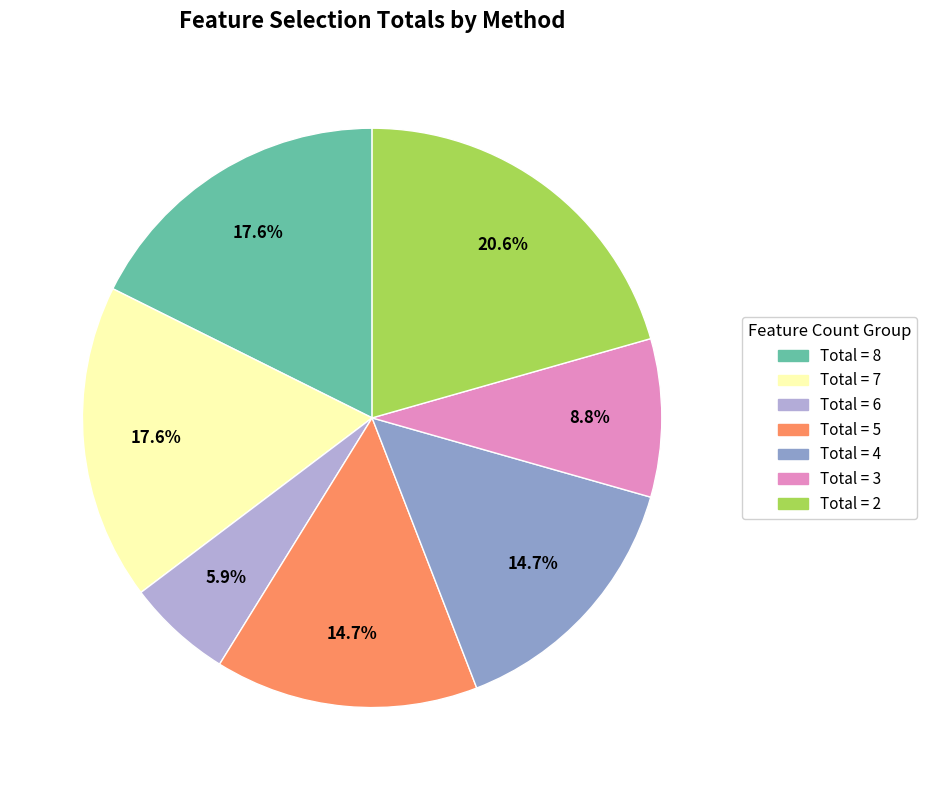

Is there any slice that represents more than half of the pie?

No